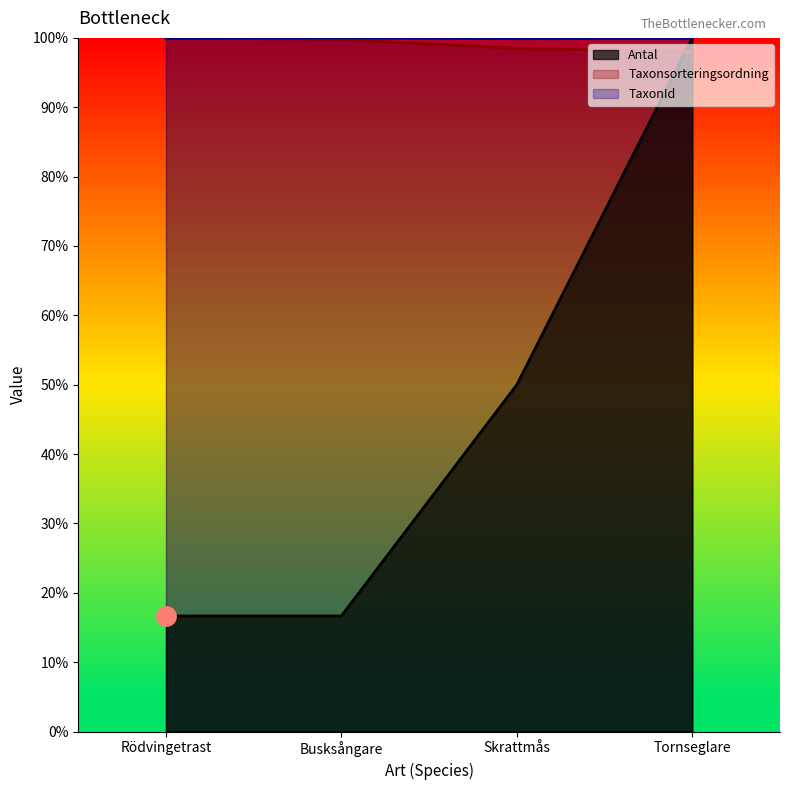

List the labels in order of Taxonsorteringsordning value, largest first.

Rödvingetrast, Busksångare, Skrattmås, Tornseglare